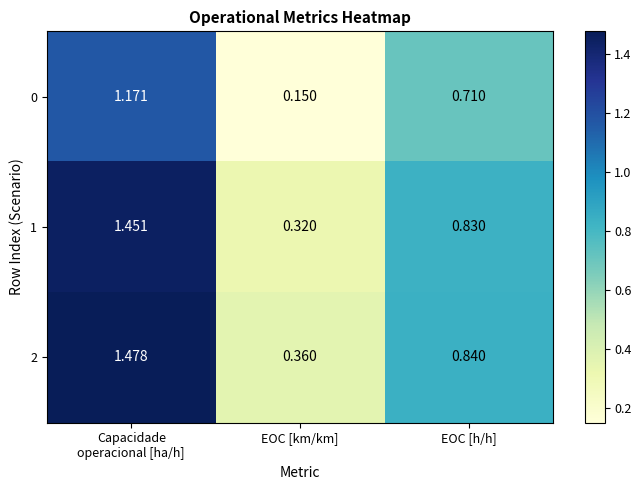

Which series has the largest total across all categories?

2